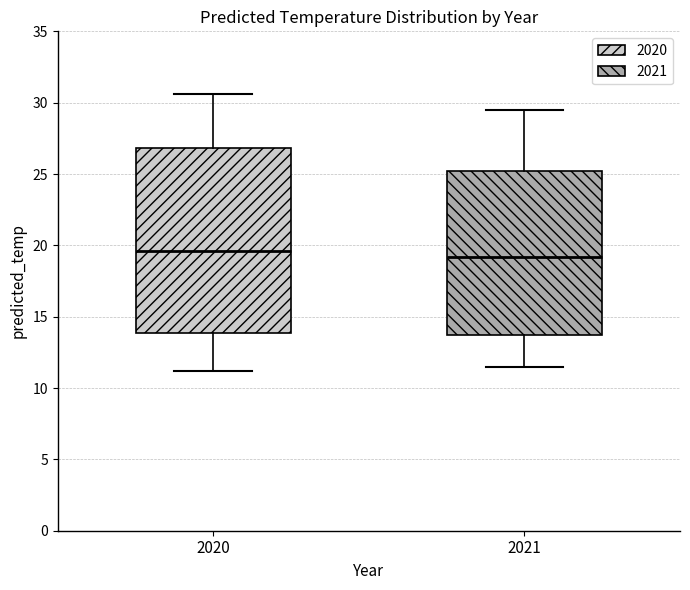

Where does the upper whisker of the box at x = 2020 end on the y-axis? The values are not printed on the chart, so give them approximately, as read against the axis.

30.5